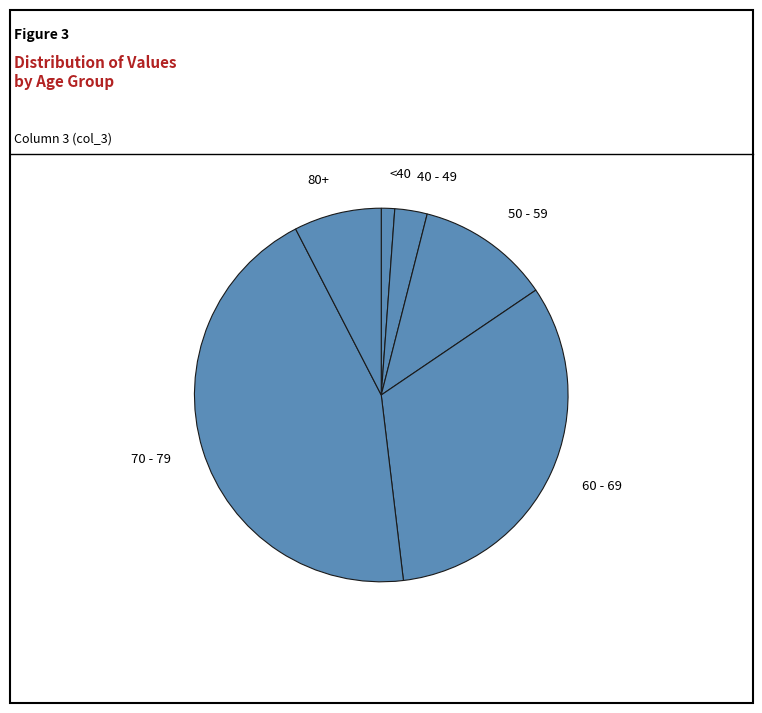

Approximately how many times larger is the value at 50 - 59 compared to <40?

10.0